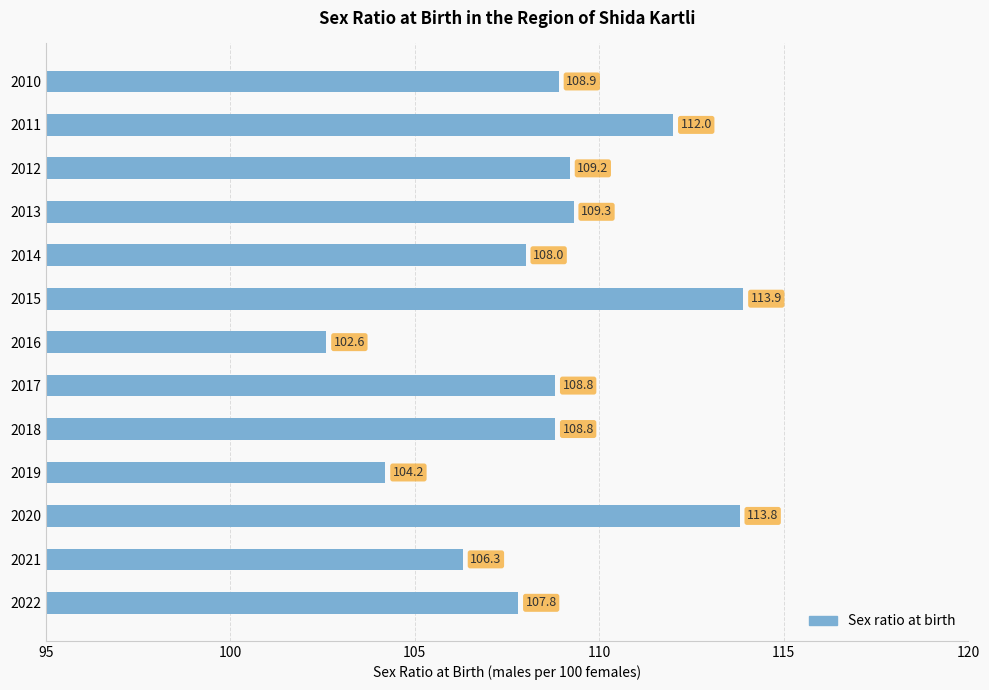

What is the value of the 10th bar from the top?

104.2